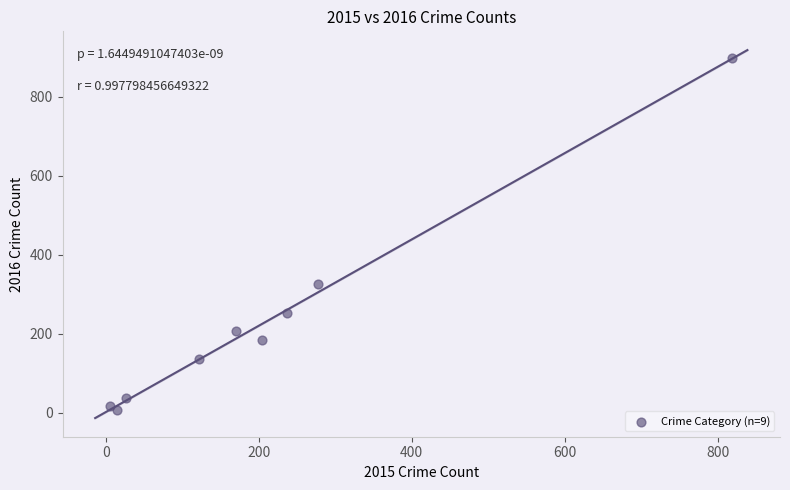

What Y value in the scatter plot is closest to 452?

327